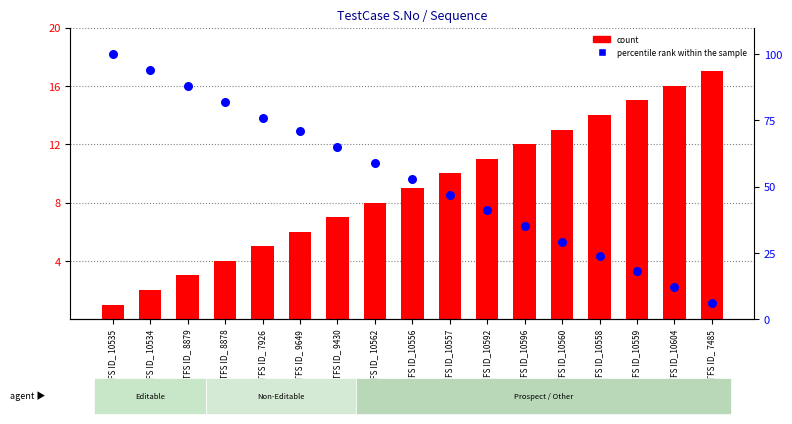

Is the value of count at TFS ID_ 9649 greater than the value of percentile rank within the sample at TFS ID_10557?

No